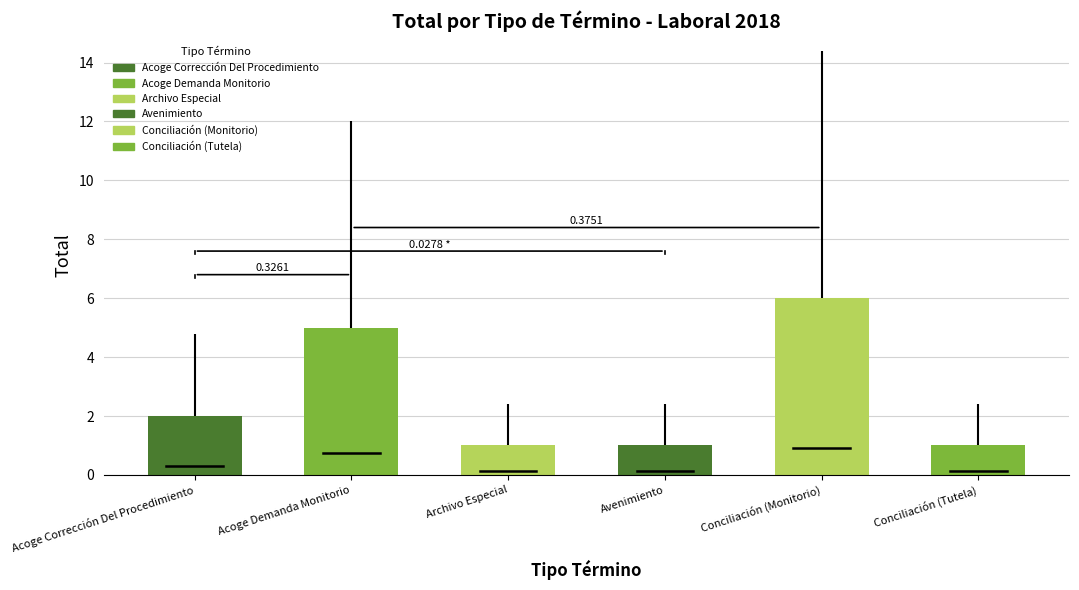

What is the sum of all values?

16